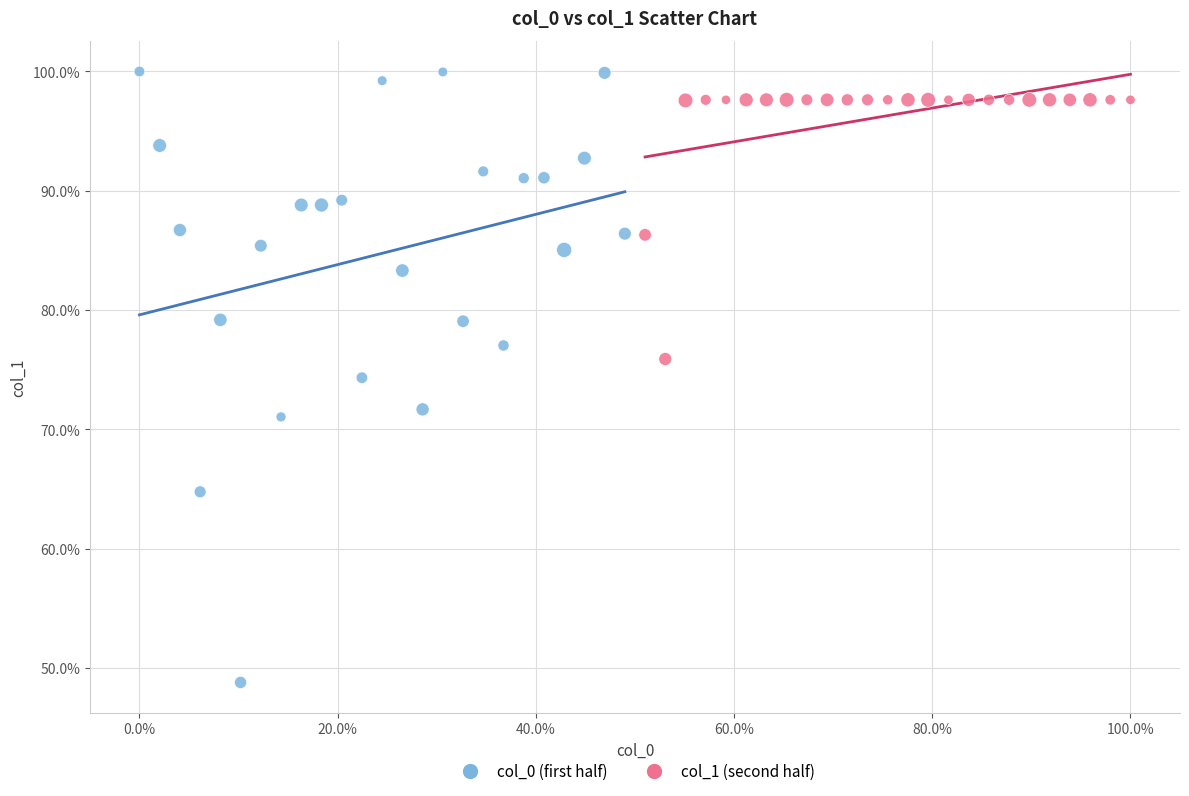

Which series has the widest spread of Y values?

col_0 (first half)